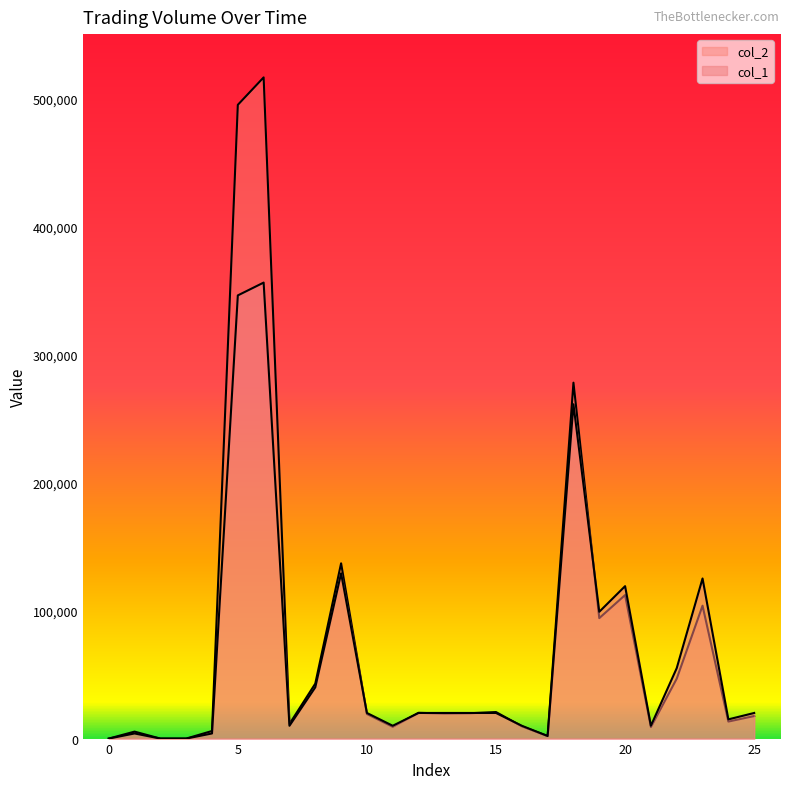

What are all the series names shown in the legend?

col_1, col_2